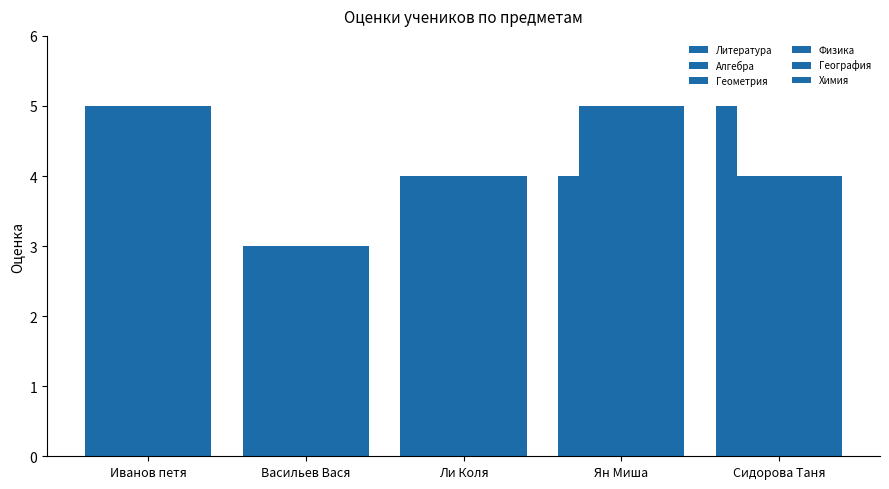

How many data points does each series have?

5